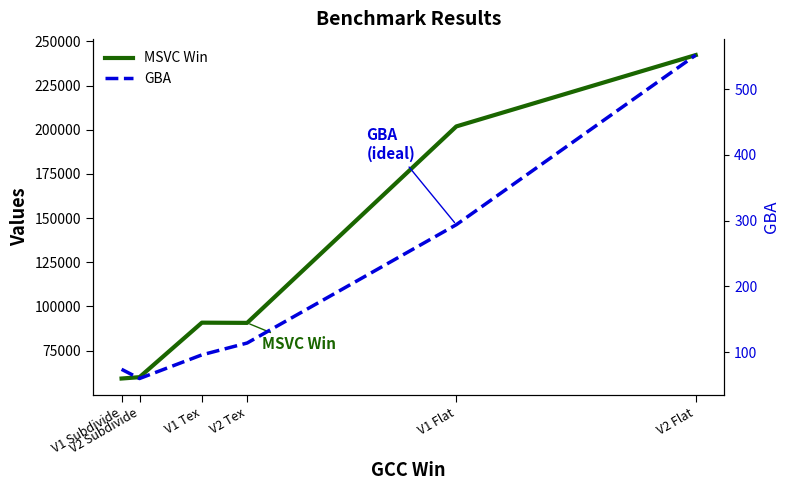

List the series in order of their overall mean, highest first.

MSVC Win, GBA